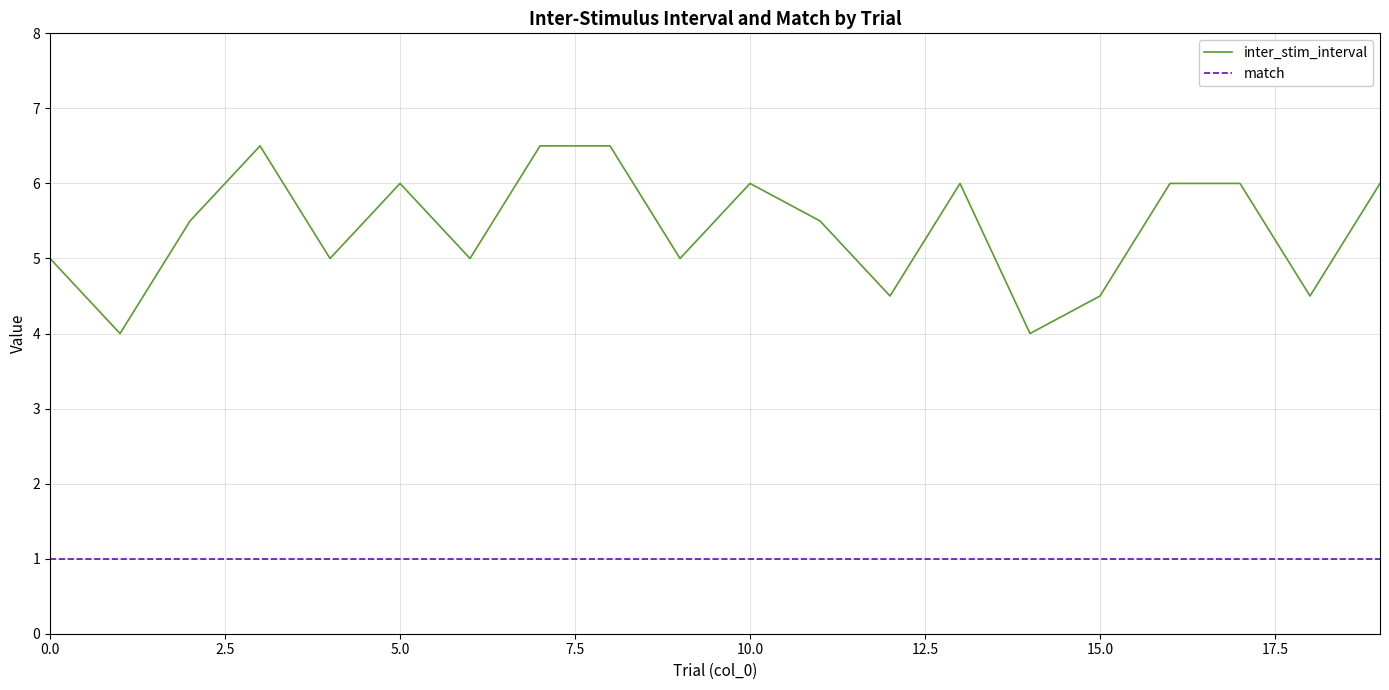

Count the inter_stim_interval values in the range 5 to 6.

12